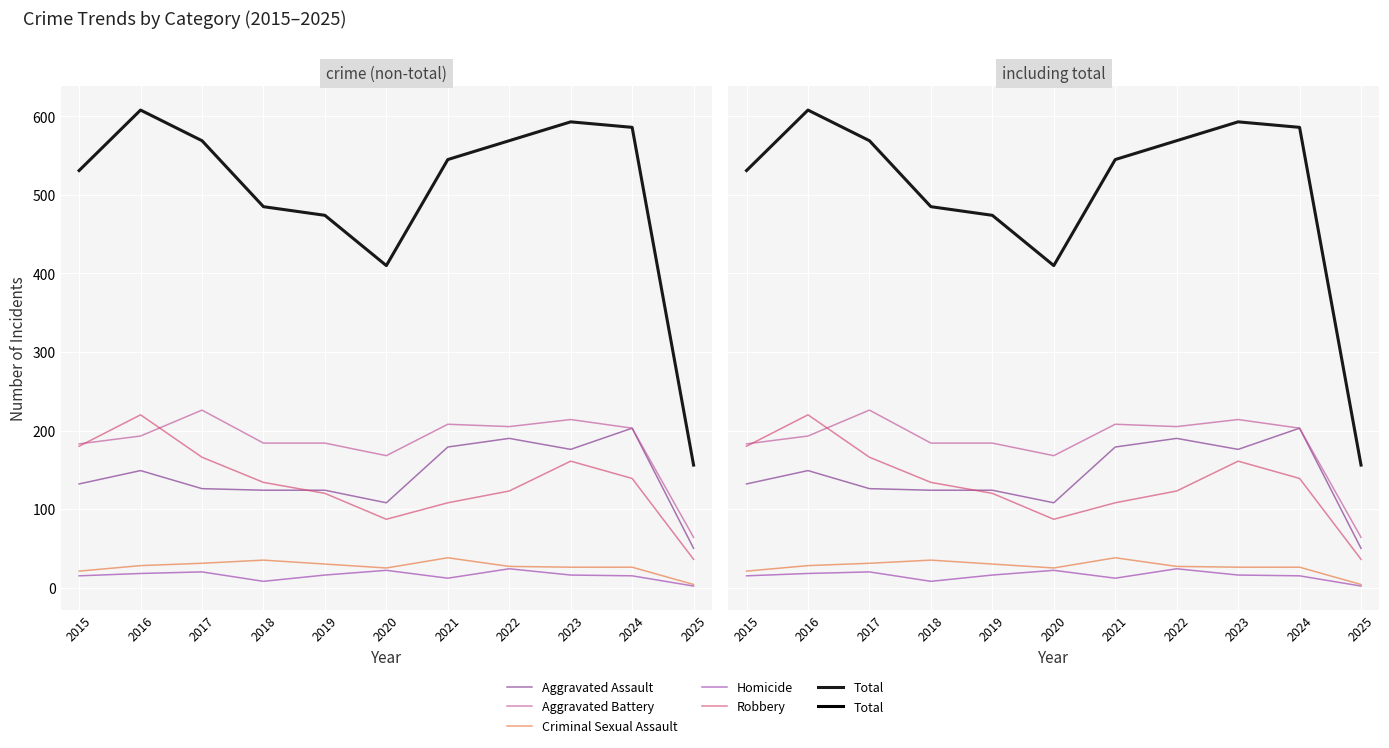

Which series has the largest total across all categories?

Total